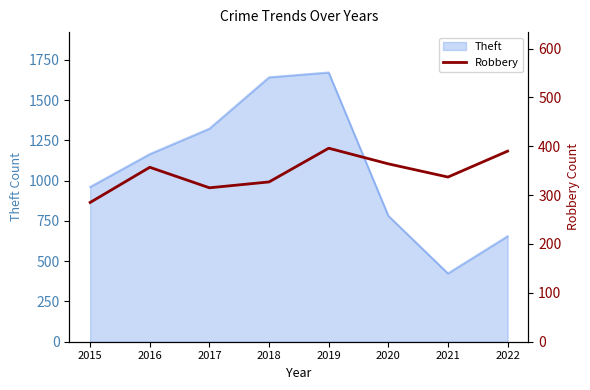

How many data points are less than 357?

4